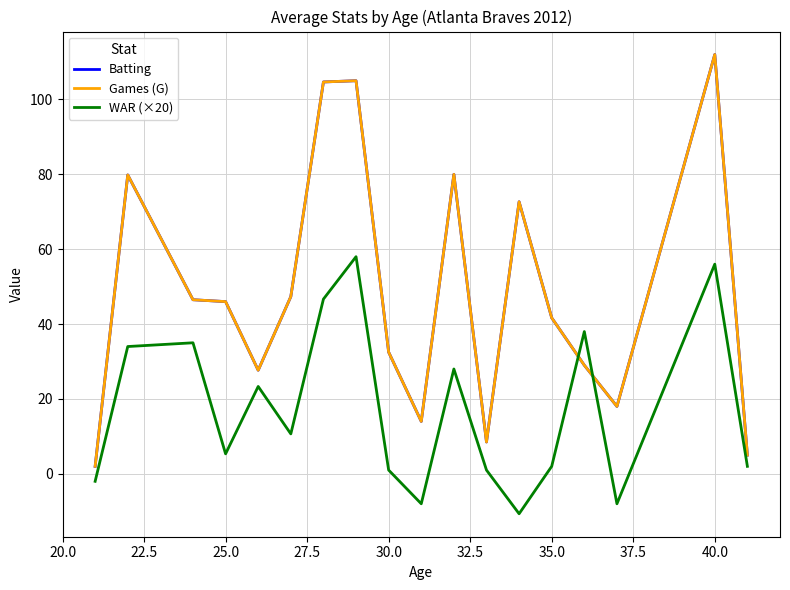

What is the maximum value for Games (G)?

112.0